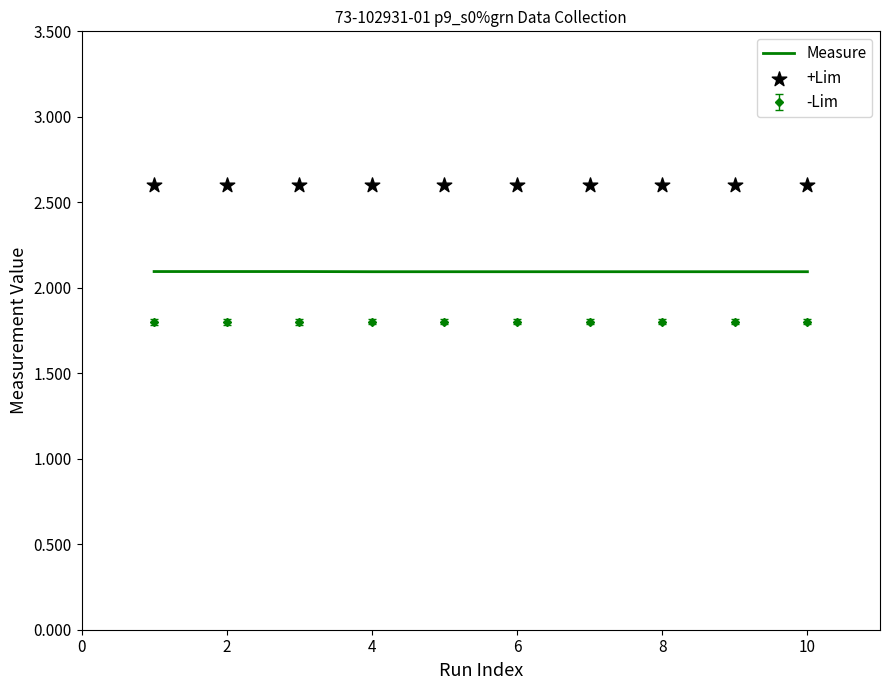

Which series contains the lowest Y value?

Measure